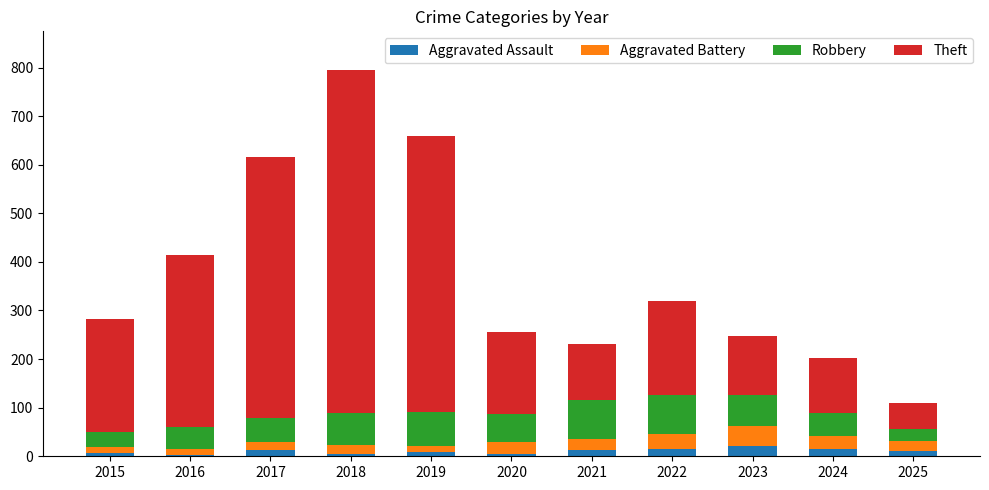

True or false: Aggravated Assault has a value of 4 at 2020.

True